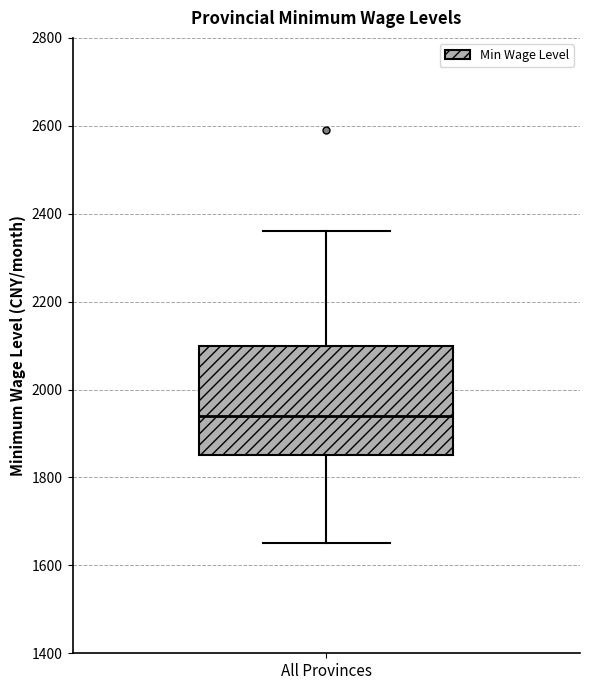

Where is the lower edge of the box for All Provinces on the y-axis? The values are not printed on the chart, so give them approximately, as read against the axis.

1860